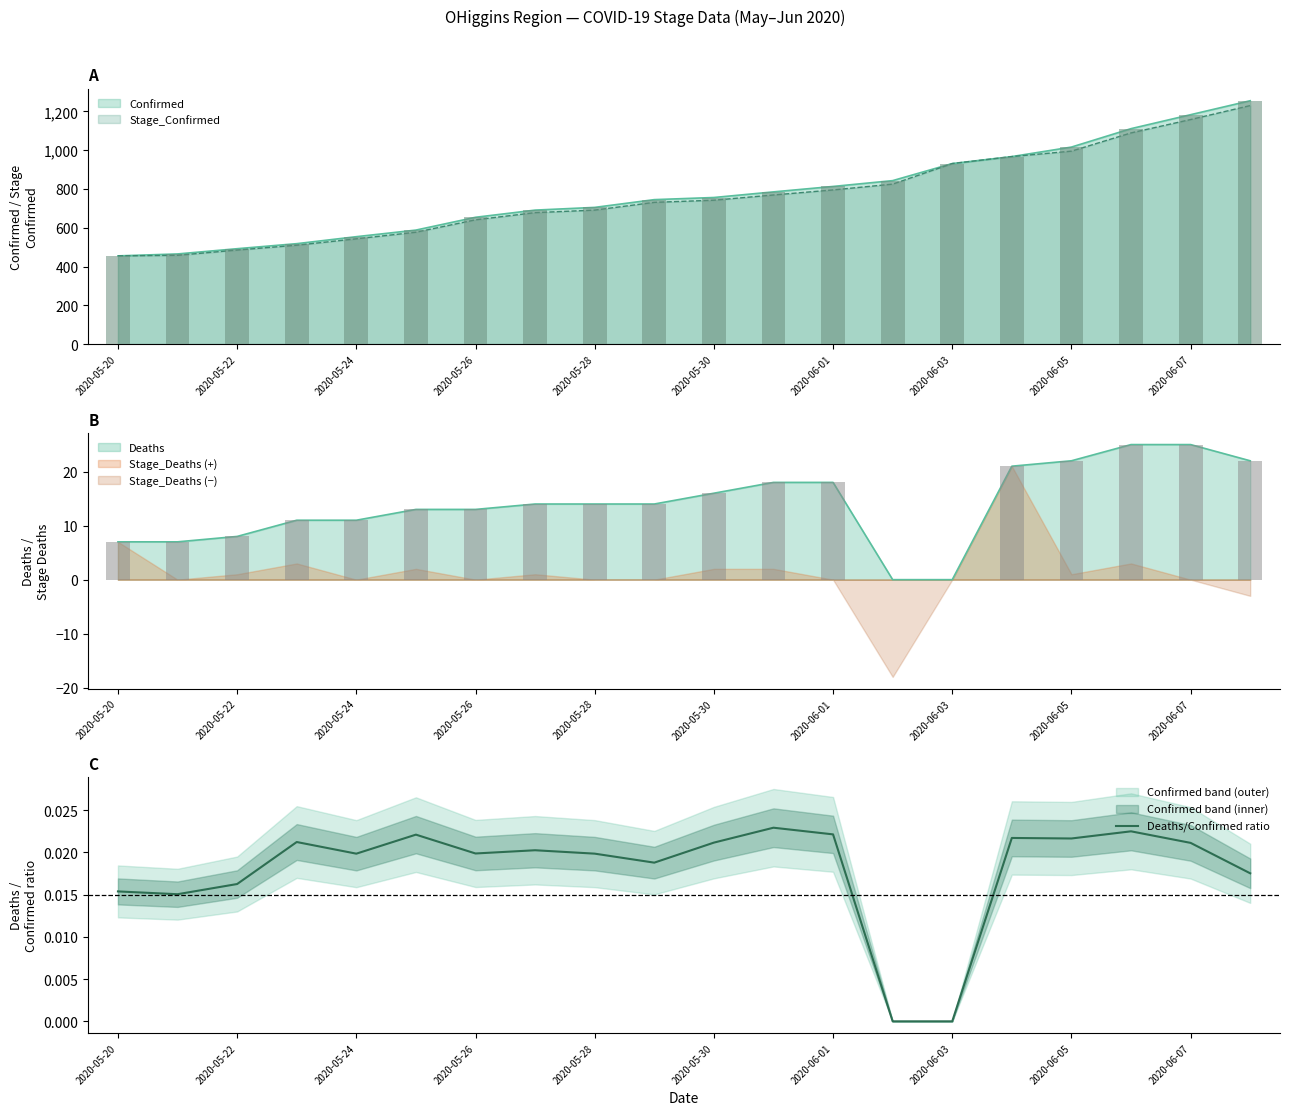

Is it true that the value at 19 is 0.0?

True